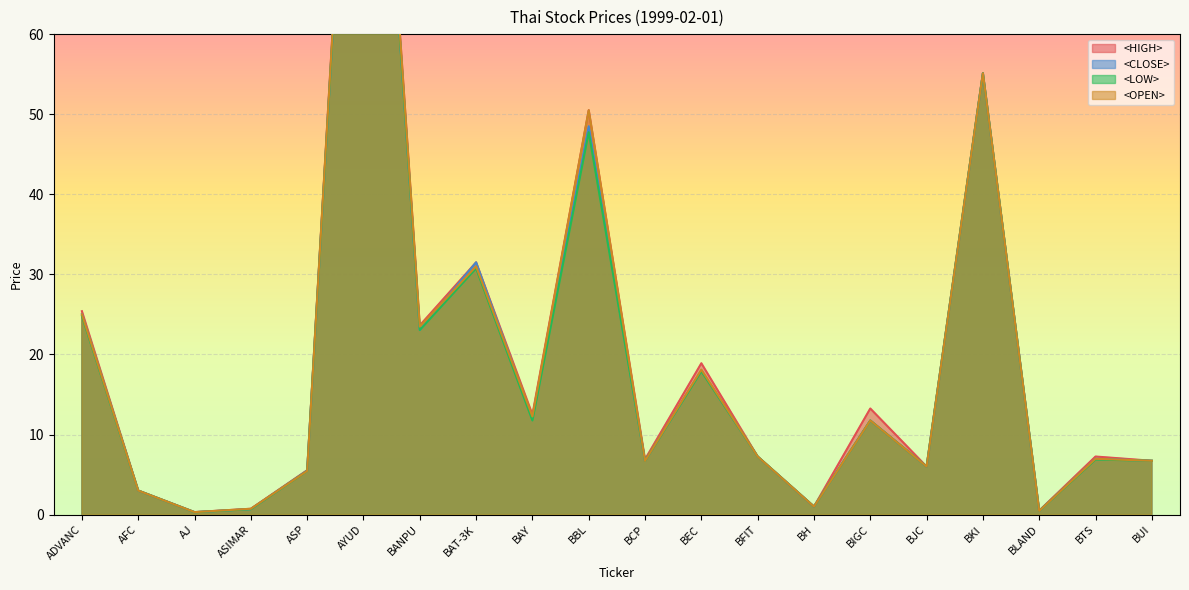

True or false: <LOW> has a value of 47.8 at BBL.

True